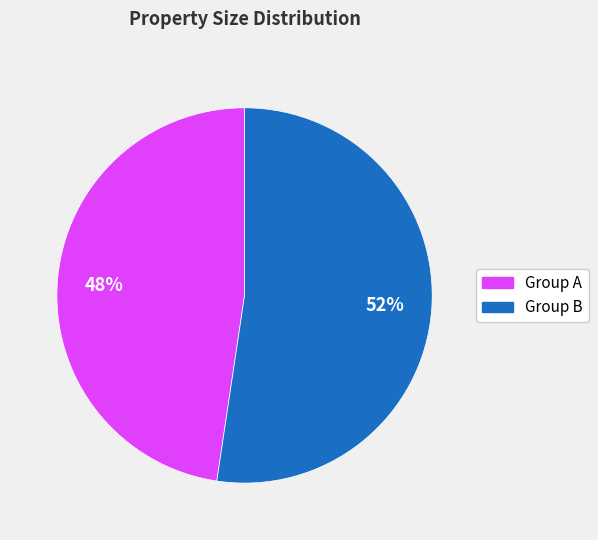

To the nearest percent, what is the average slice percentage?

50%